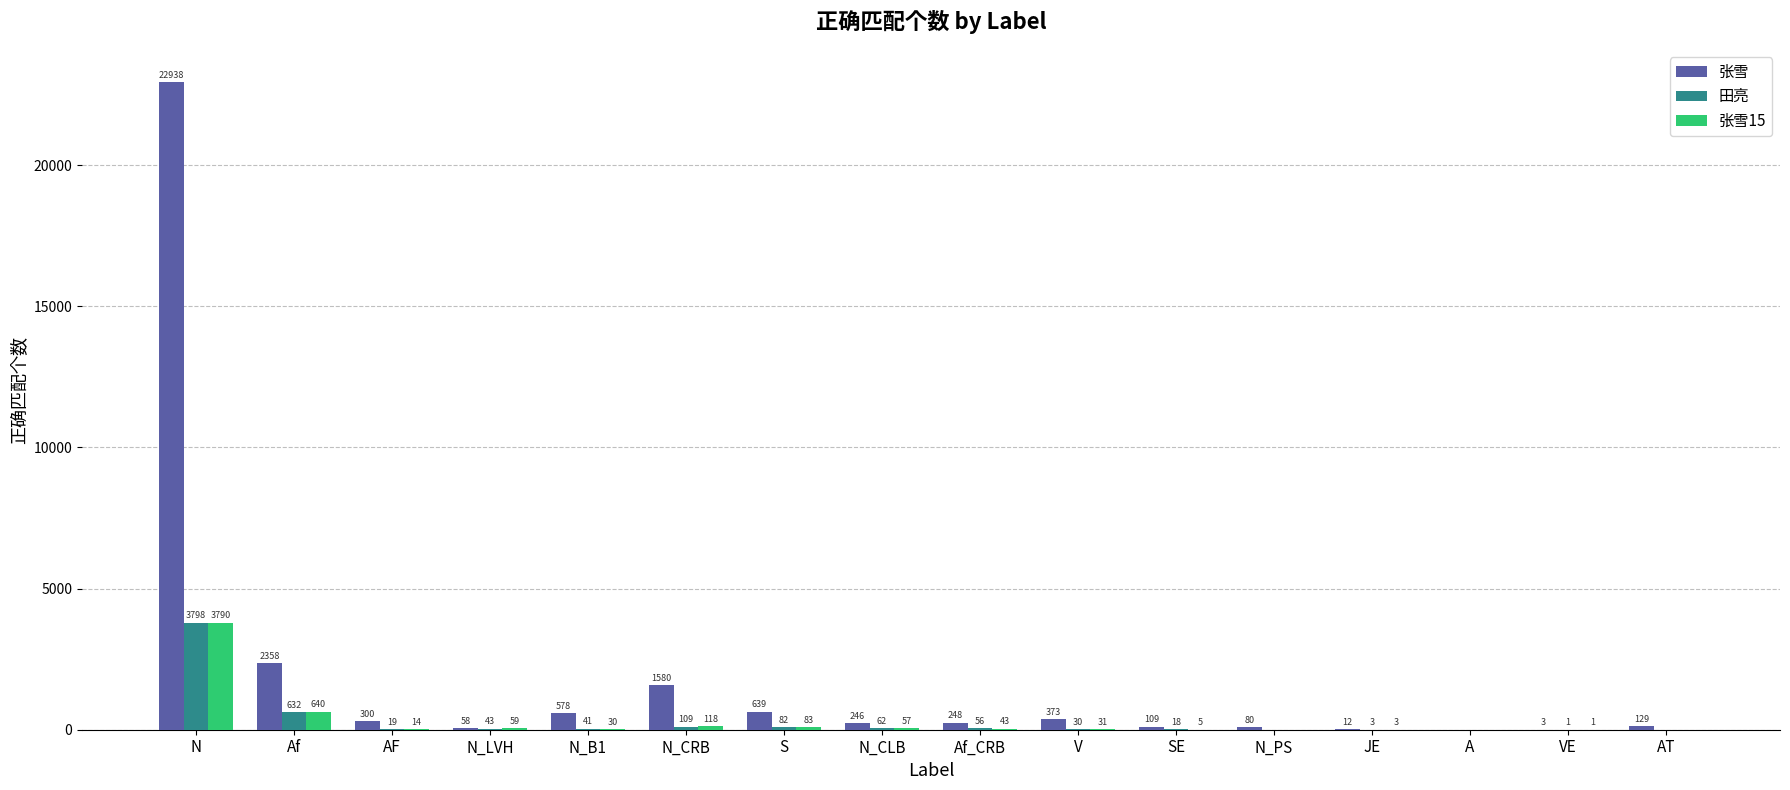

How many values in 张雪 are above zero?

15